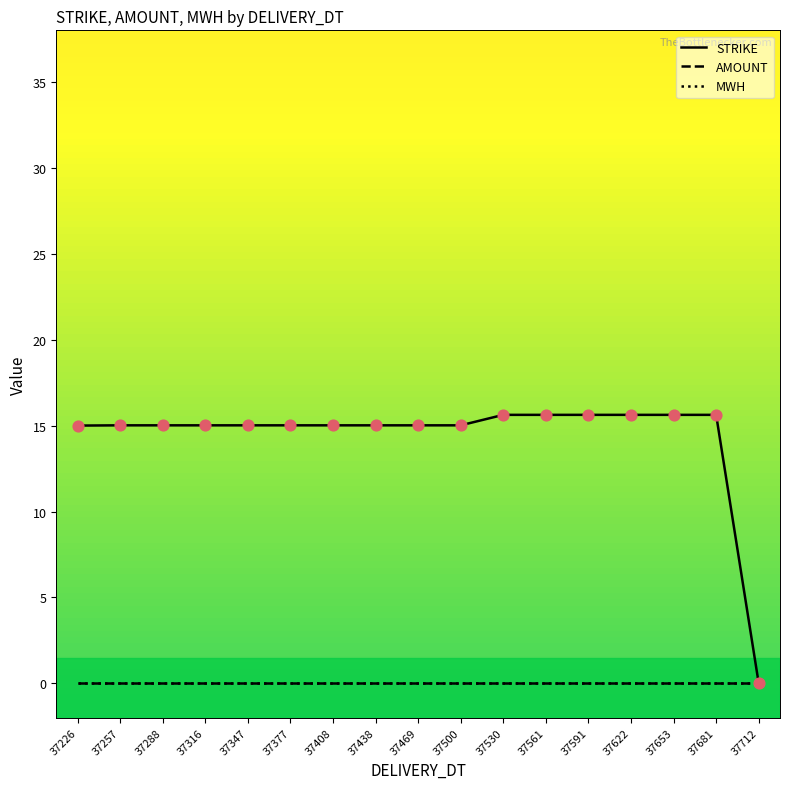

Which series has the largest total across all categories?

STRIKE